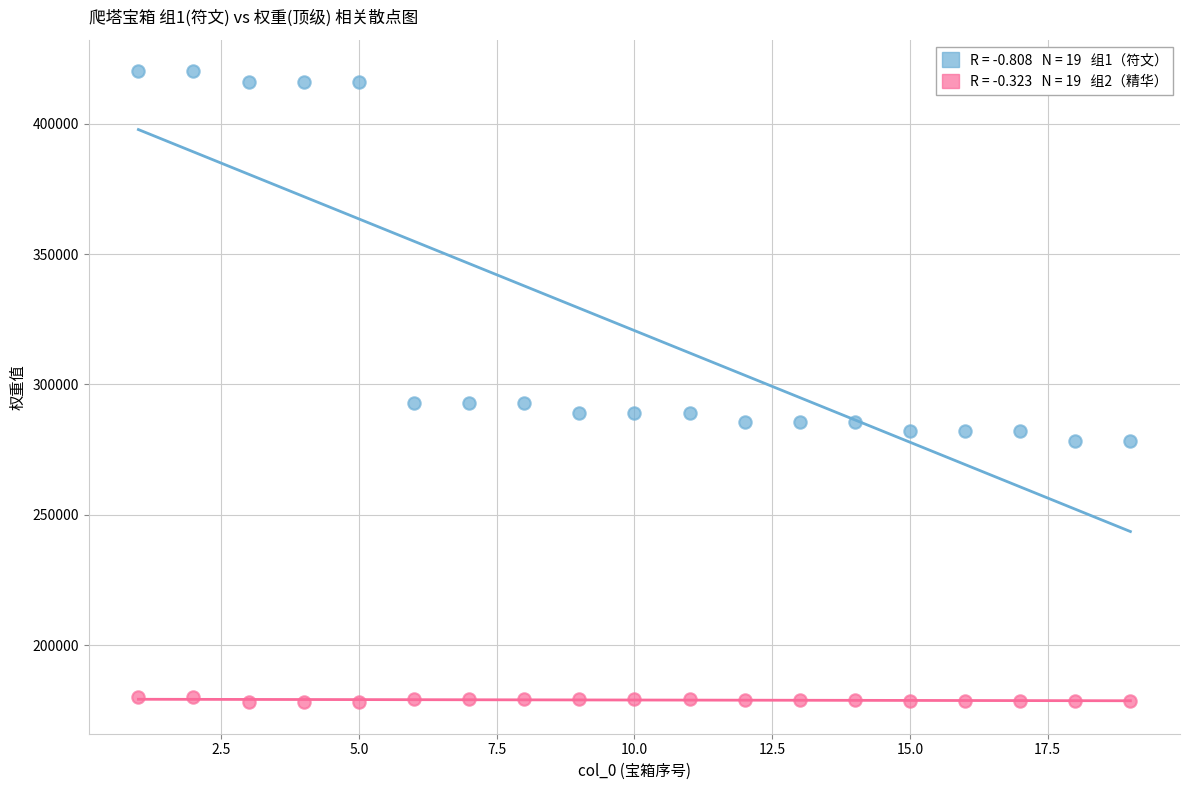

Across all data points, what is the range of Y values (max minus min)?

241800